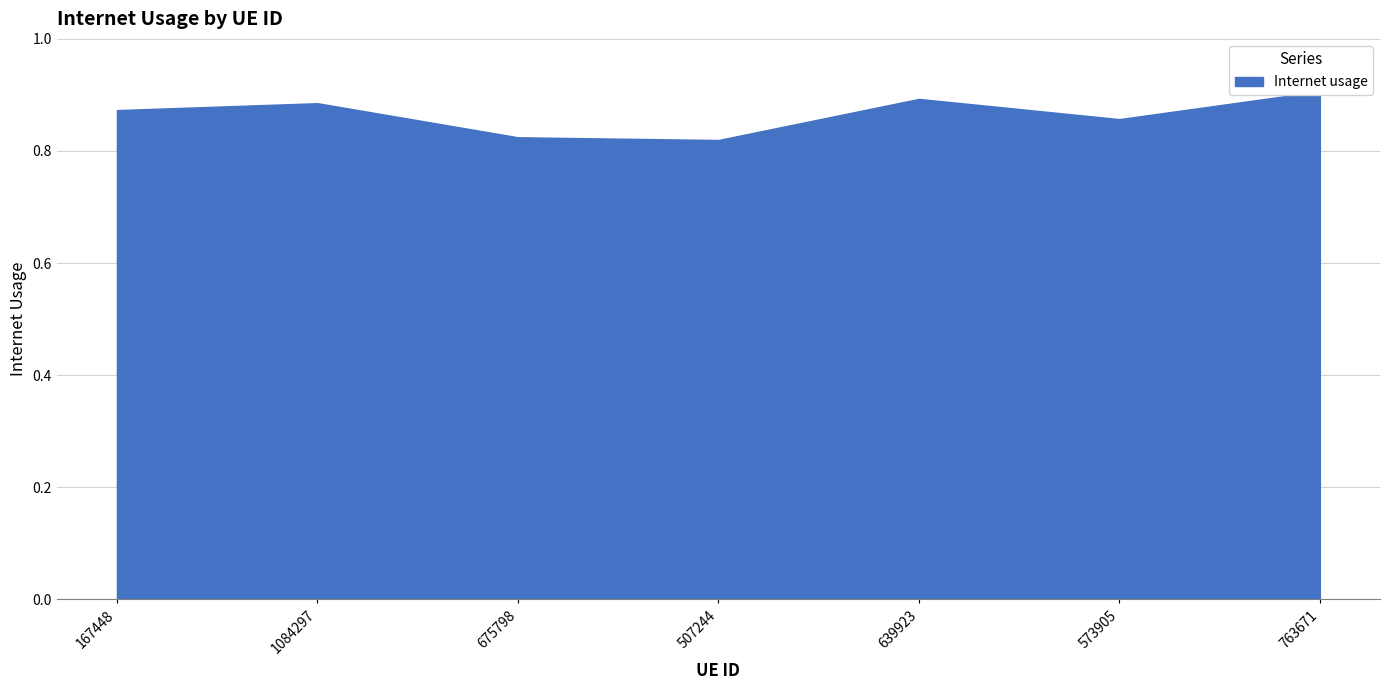

What is the value of the 7th point from the left?

0.9